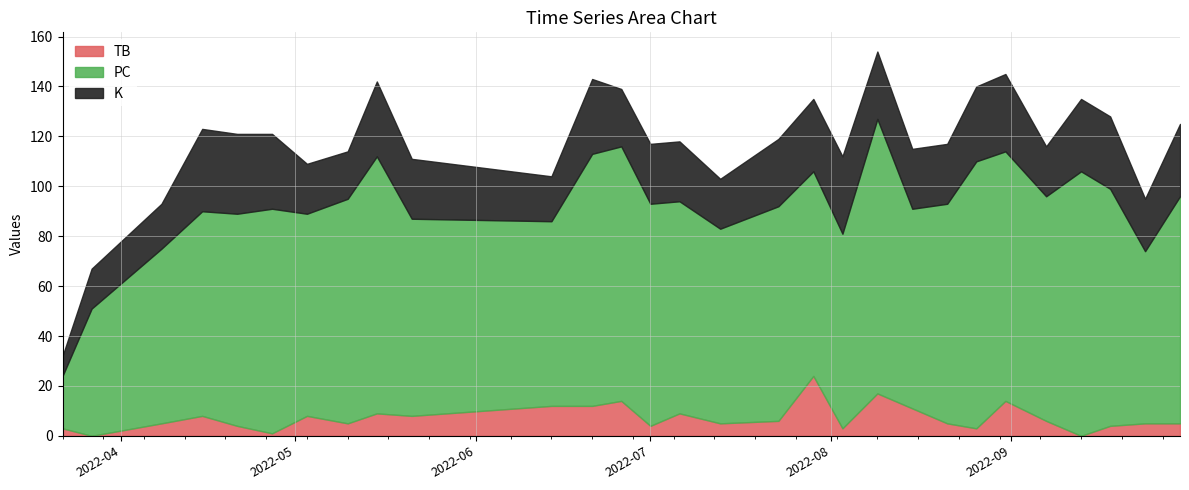

What is the sum of the PC values at 2022-03-27 and 2022-08-03?

129